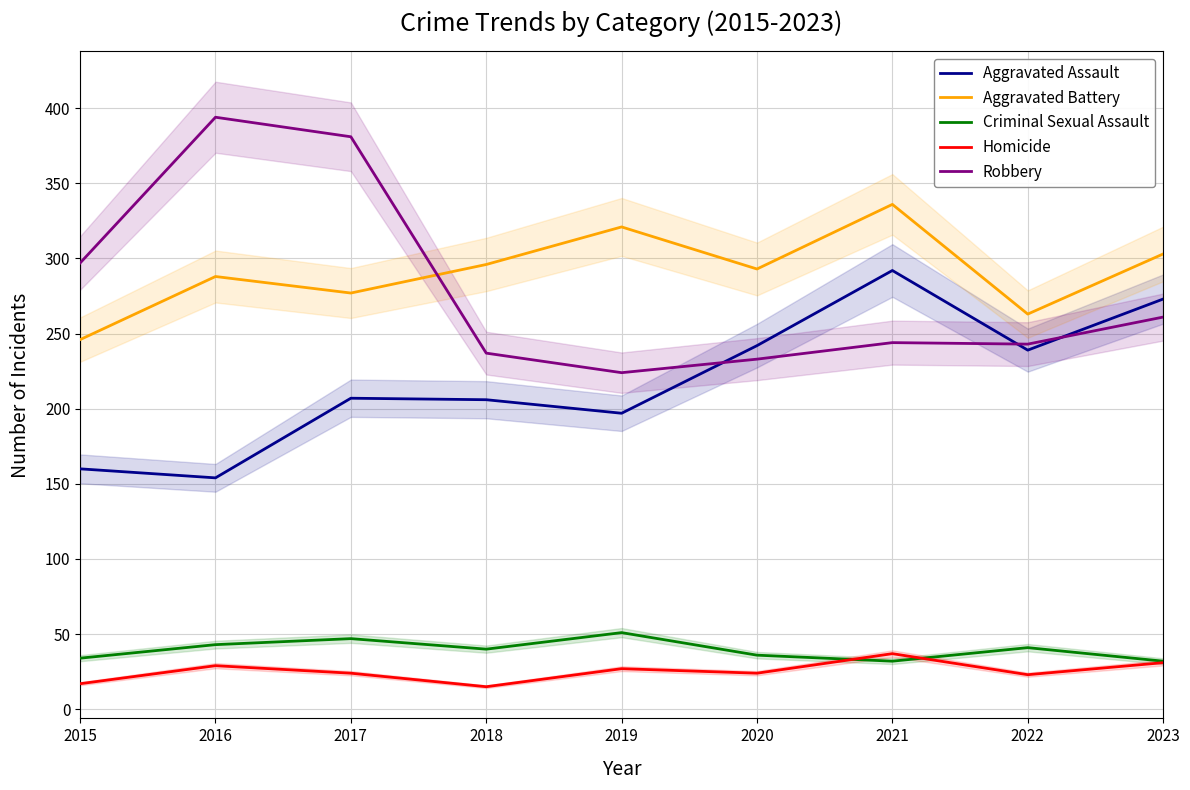

What value does the Criminal Sexual Assault series have at 2017, to the nearest 10?

50